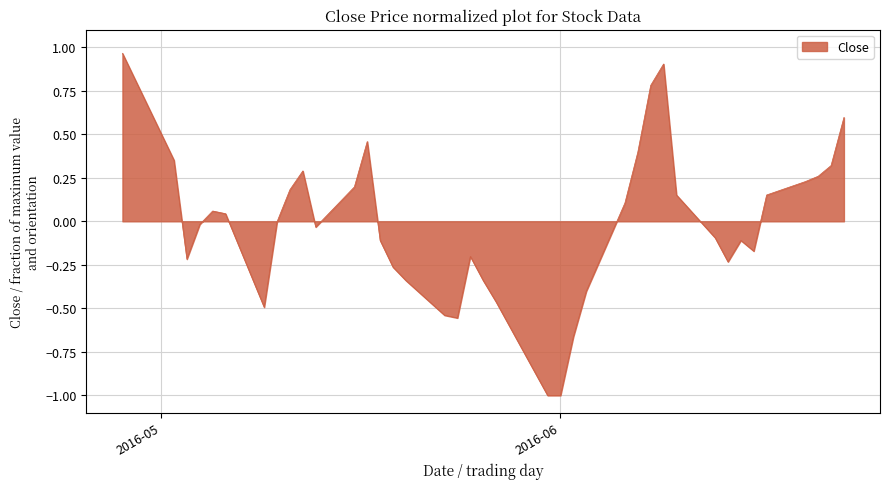

What is the difference between the maximum and minimum values?

2.0